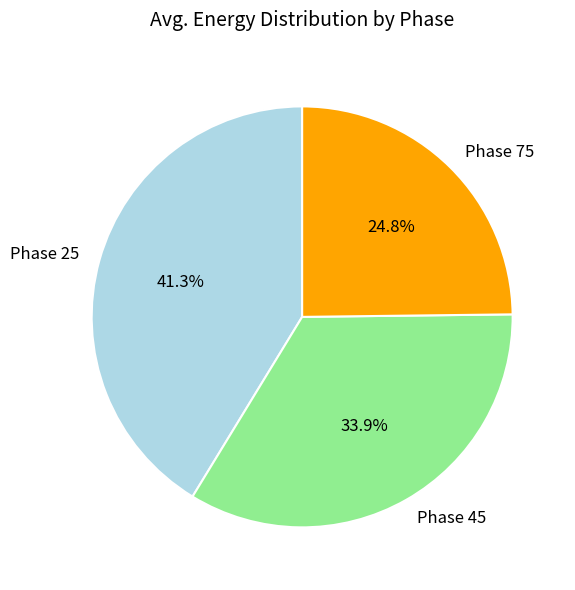

Rank the categories by value from highest to lowest.

Phase 25, Phase 45, Phase 75